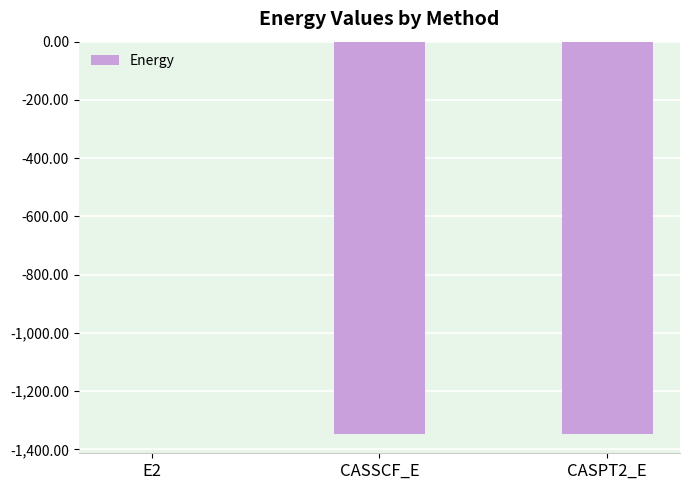

Which has a higher value, E2 or CASSCF_E?

E2